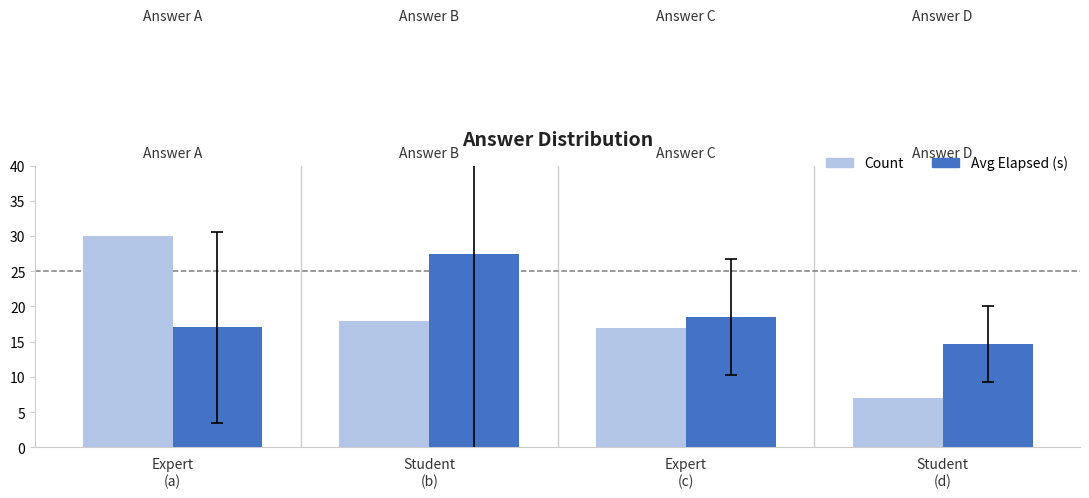

What position from the left is Expert
(a)?

1